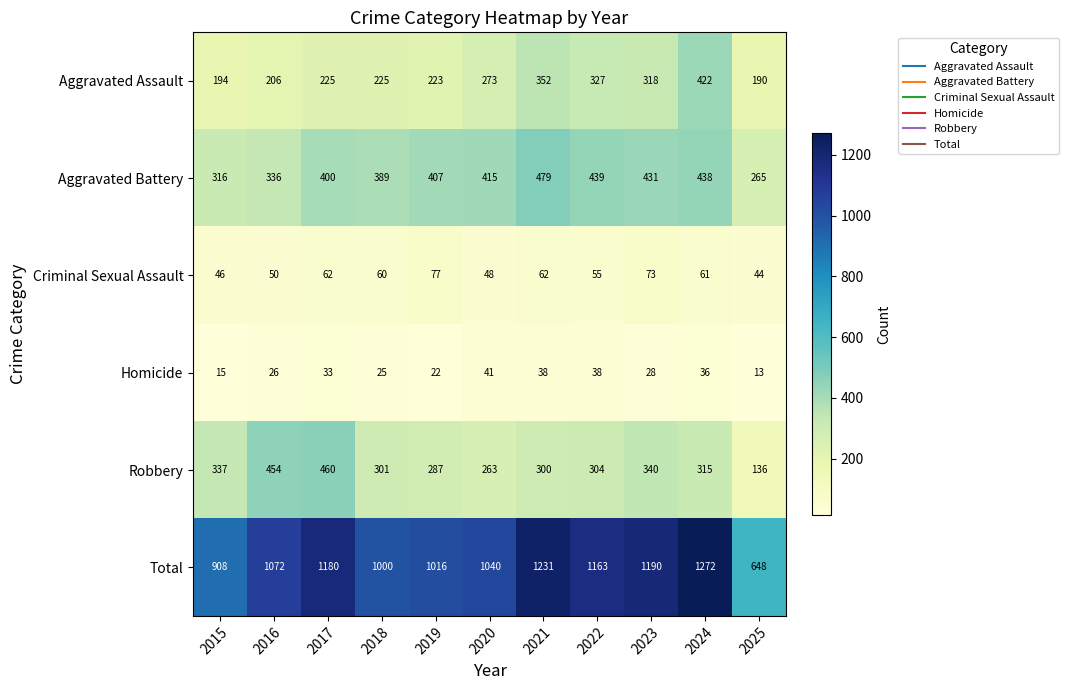

At 2025, list the series in order from largest to smallest.

Total, Aggravated Battery, Aggravated Assault, Robbery, Criminal Sexual Assault, Homicide